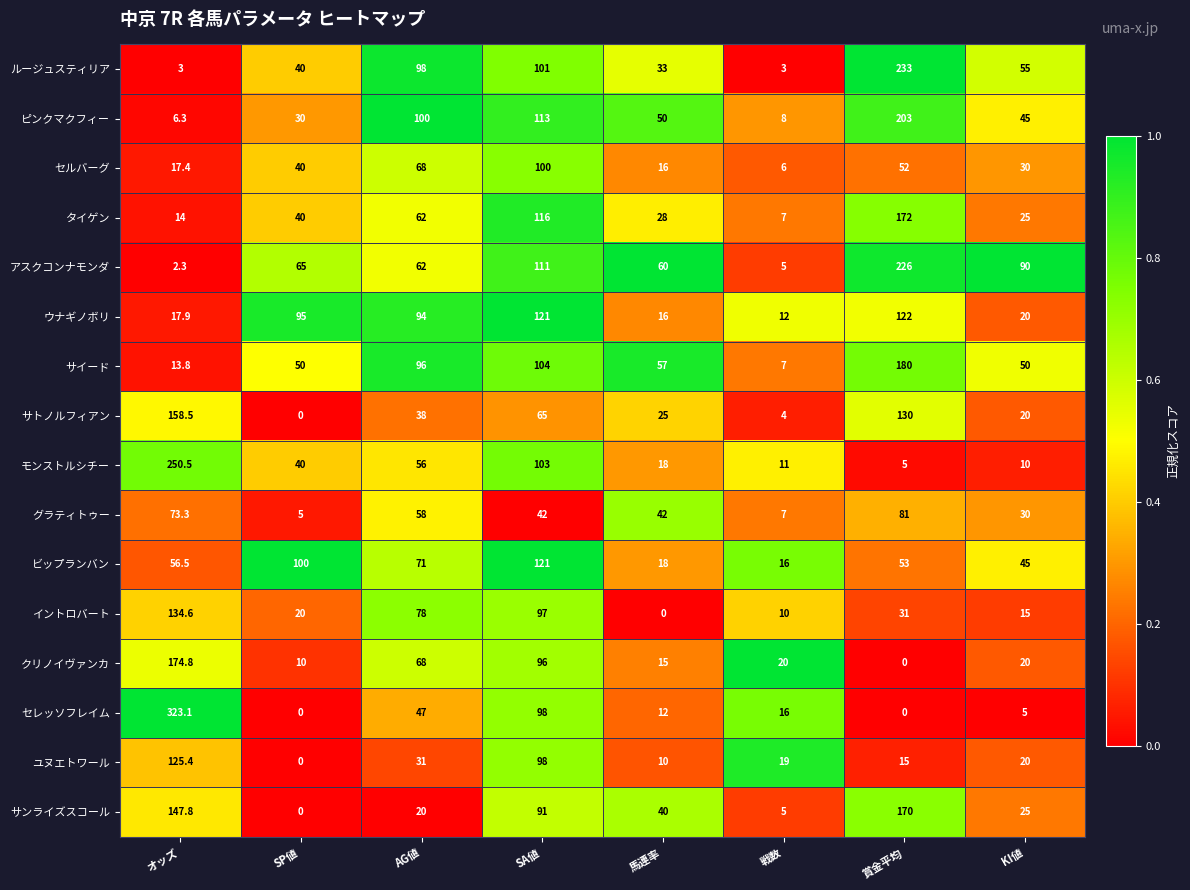

What is the total value across all series at SA値?

1577.0